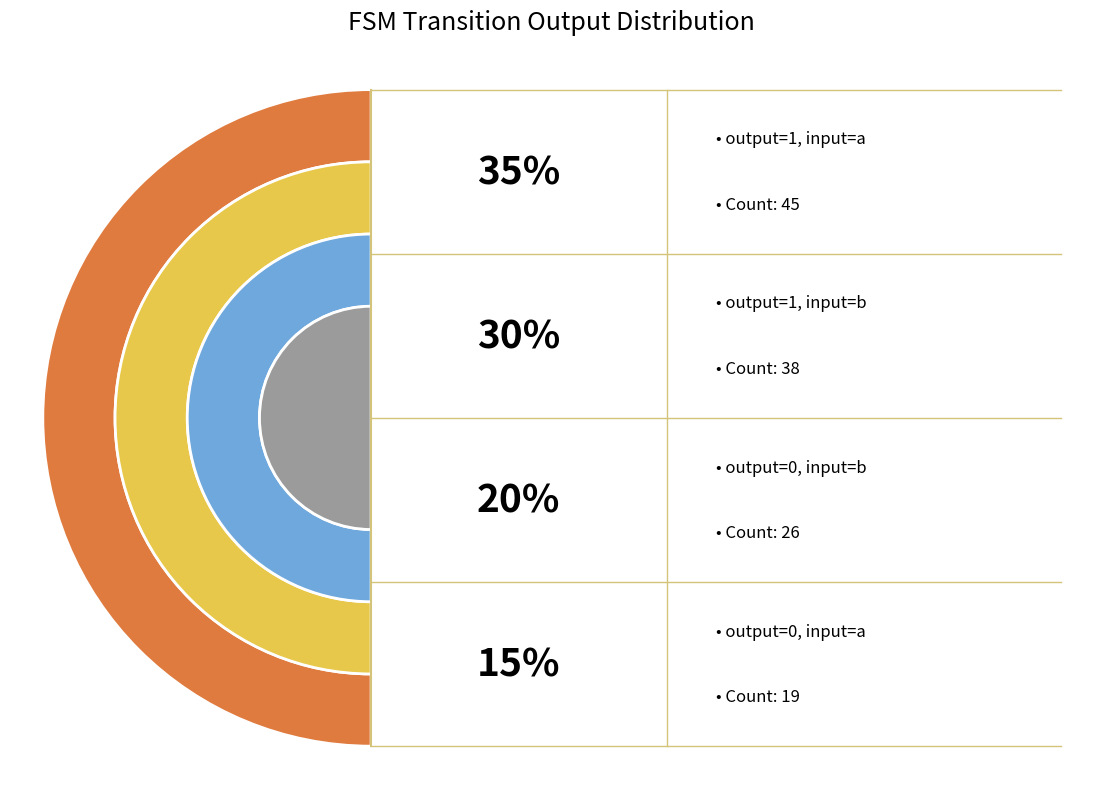

To the nearest percent, what percentage of the pie is output_symbol=0 (b)?

20%